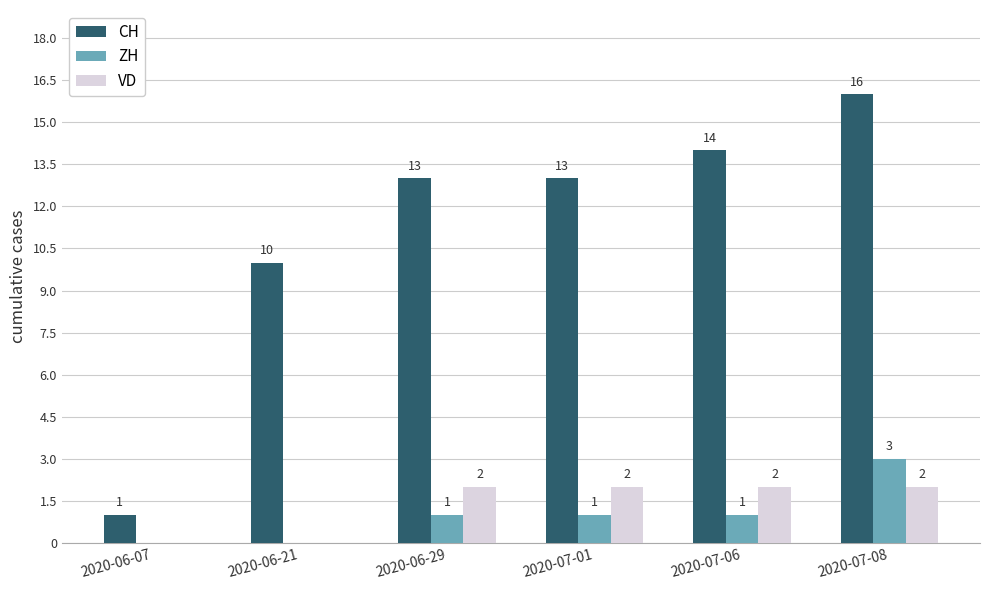

Which series has the largest range (max minus min)?

CH